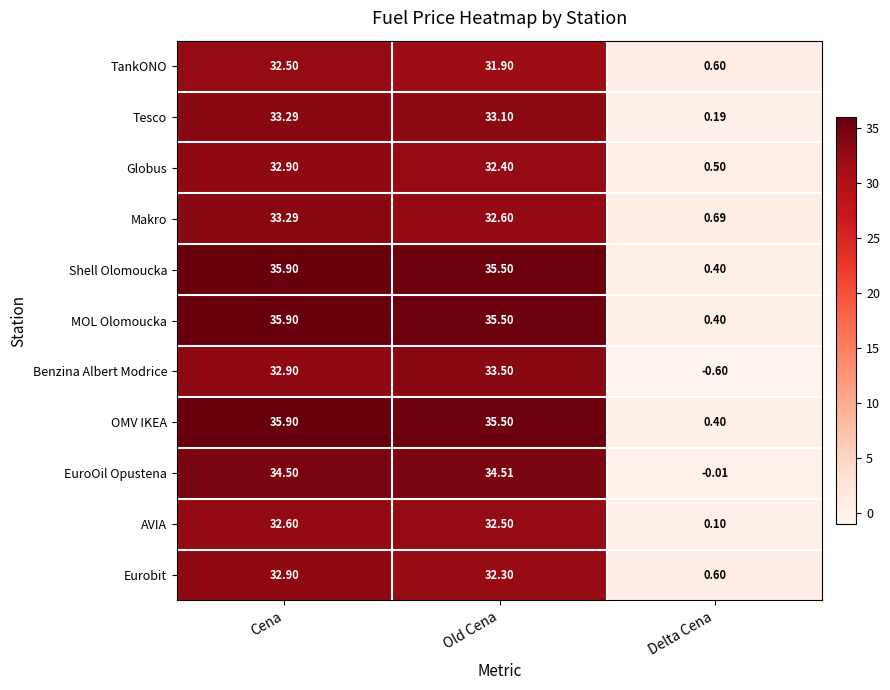

Between Cena and Old Cena, which series saw the biggest shift?

Makro